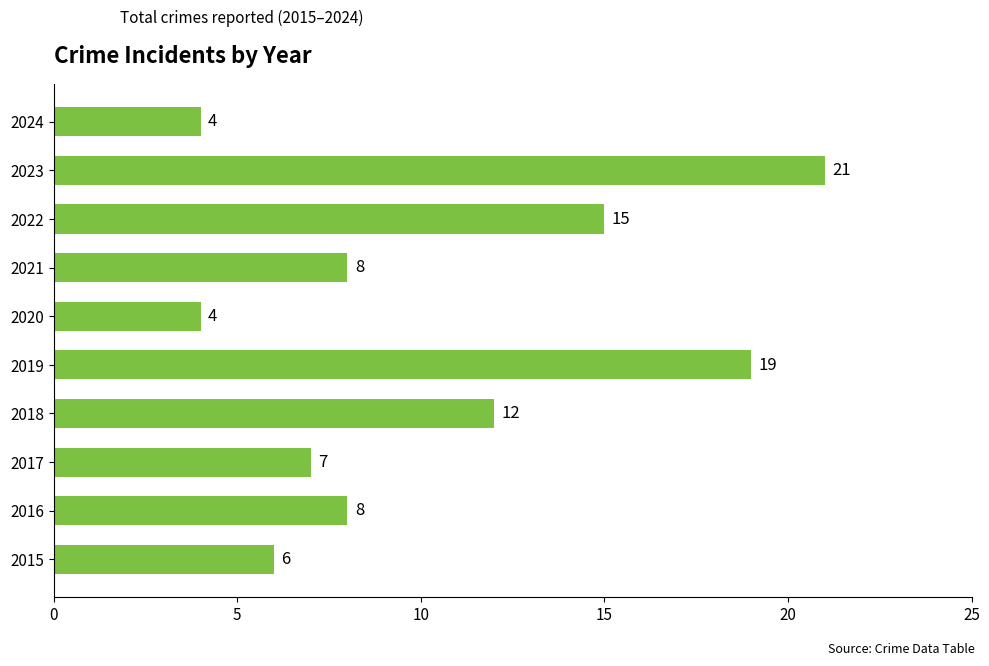

Between 2023 and 2021, which is larger?

2023